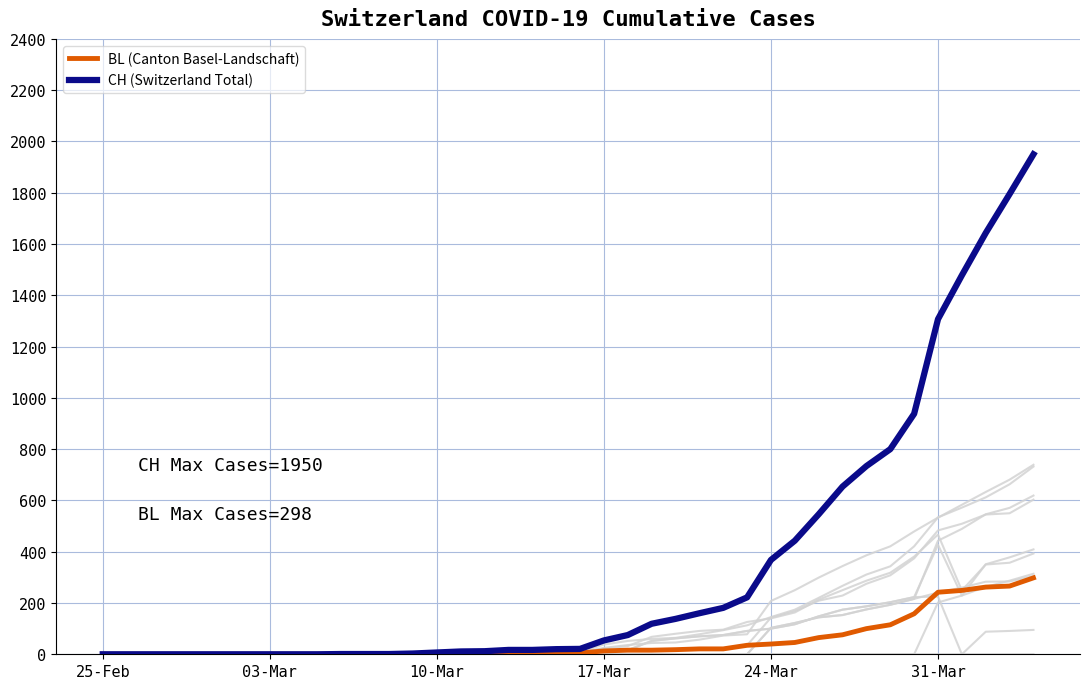

List the series in order of their overall mean, highest first.

CH (Switzerland Total), BL (Canton Basel-Landschaft)